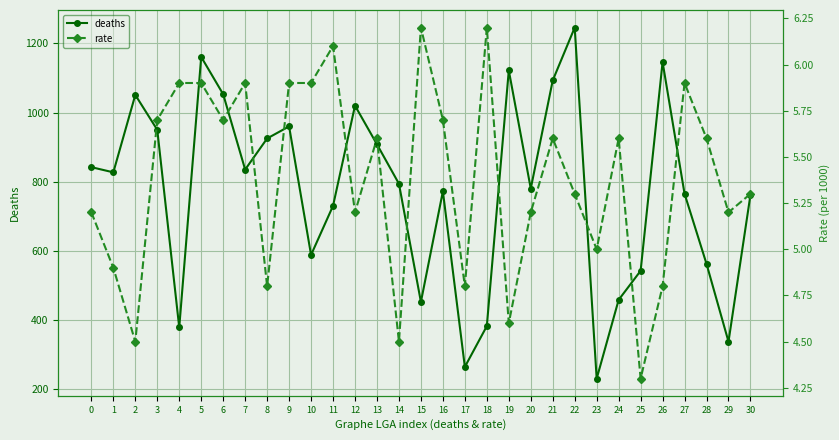

What is the difference between the rate values at 22 and 25?

1.0